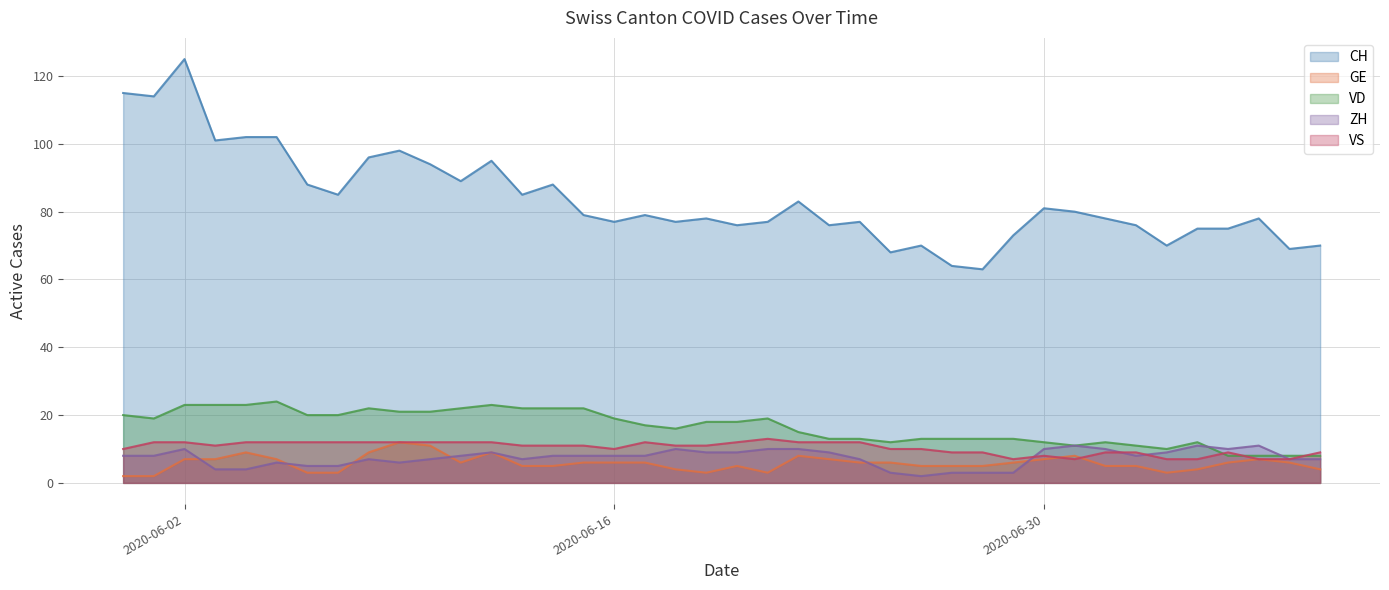

Where is the first local maximum for CH?

2020-06-02